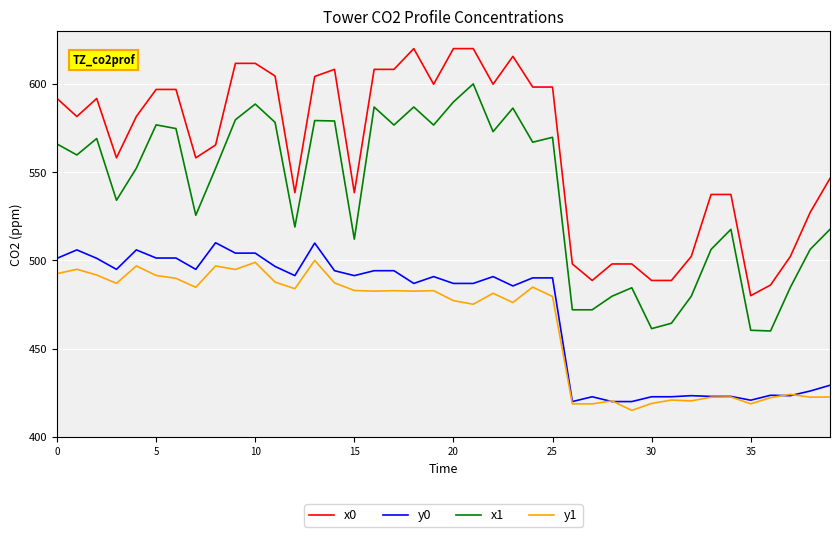

True or false: y1 and x1 cross at least once.

False